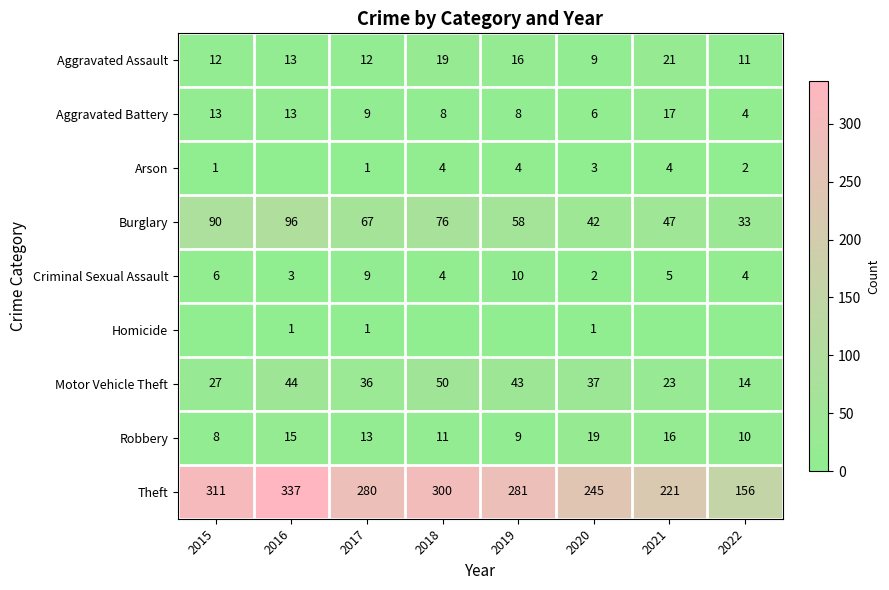

Which label corresponds to the smallest value in the chart?

2016